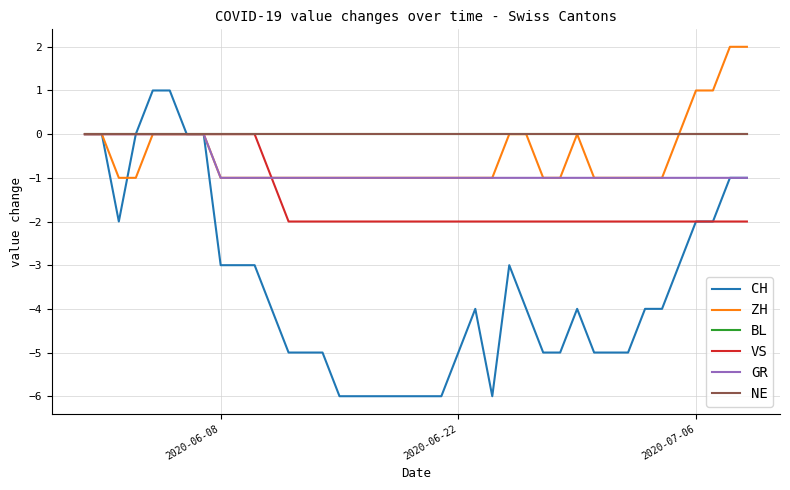

Does the chart have visible grid lines?

Yes